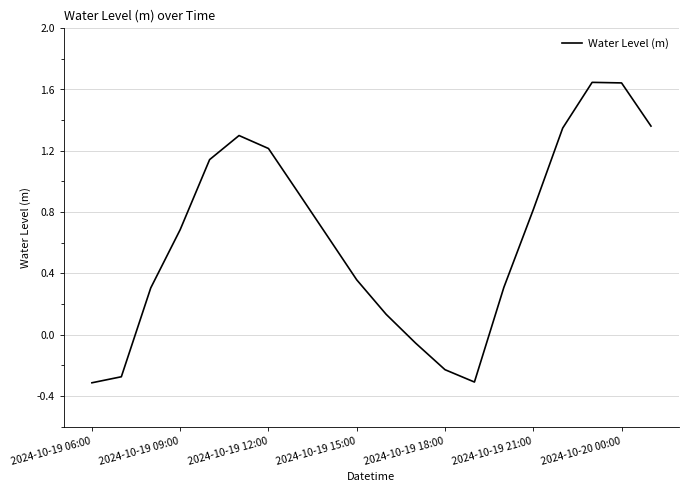

What is the minimum value shown in the chart?

-0.3